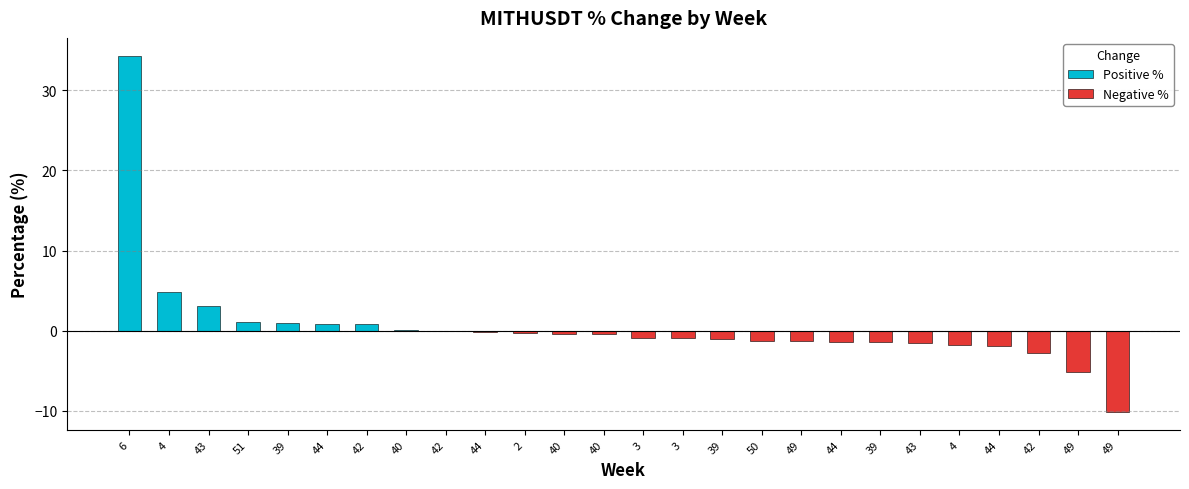

At how many categories does at least one series exceed 17?

1